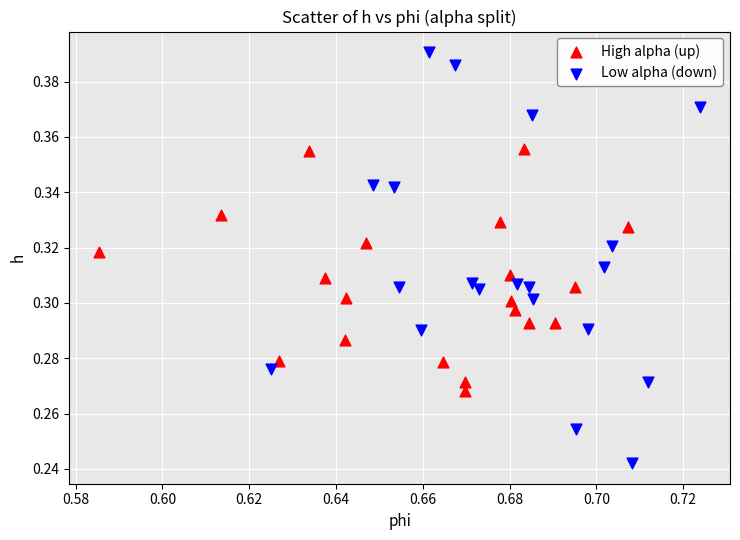

Which series contains the highest Y value?

Low alpha (down)